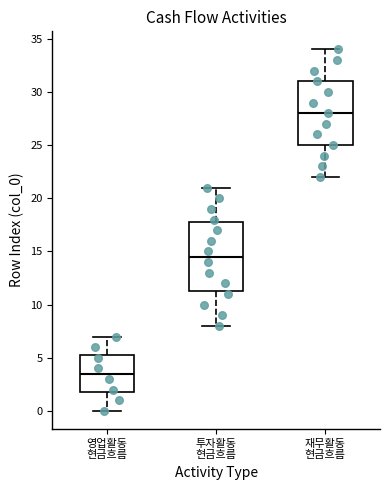

Where does the lower whisker of the box for 영업활동 현금흐름 end on the y-axis? The values are not printed on the chart, so give them approximately, as read against the axis.

0.0